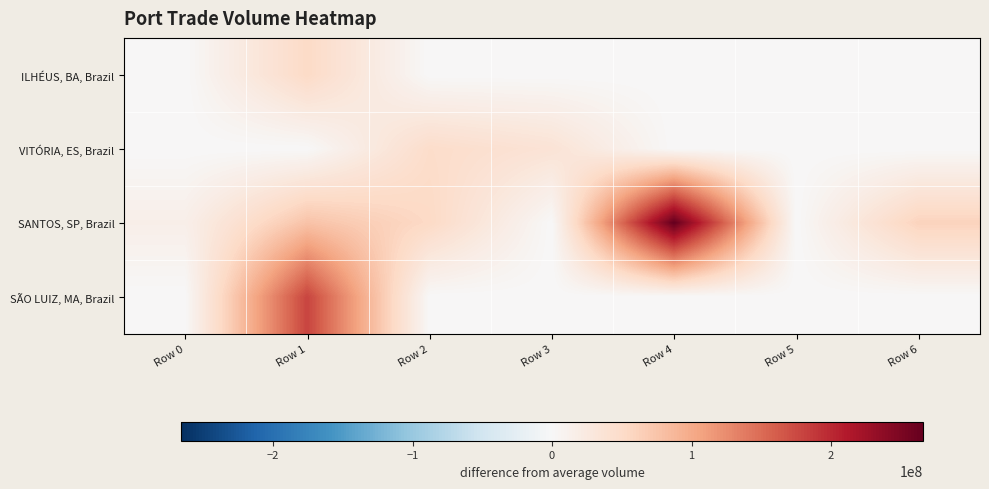

How many data points does each series have?

7